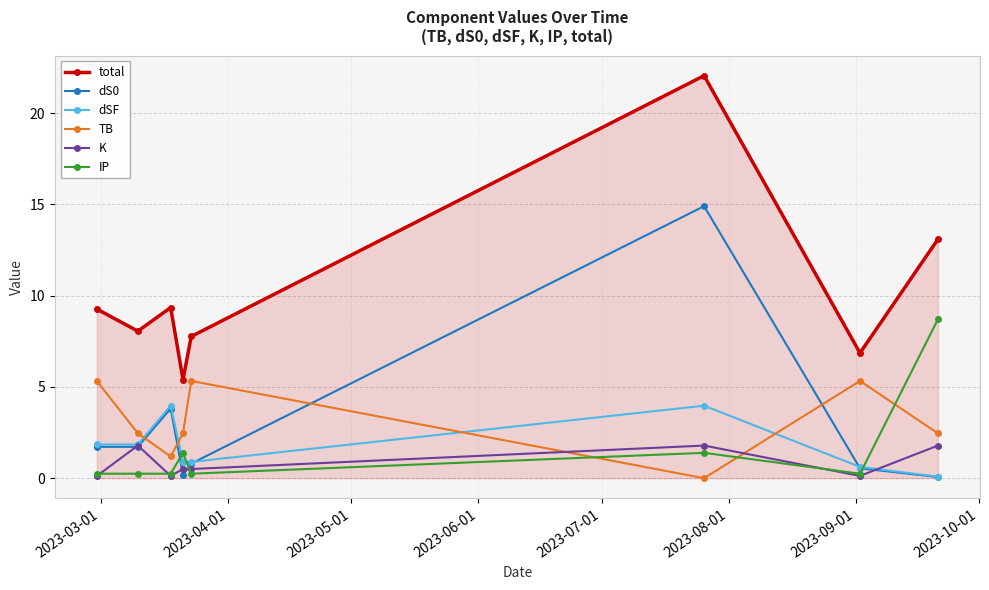

True or false: TB and dSF cross at least once.

True